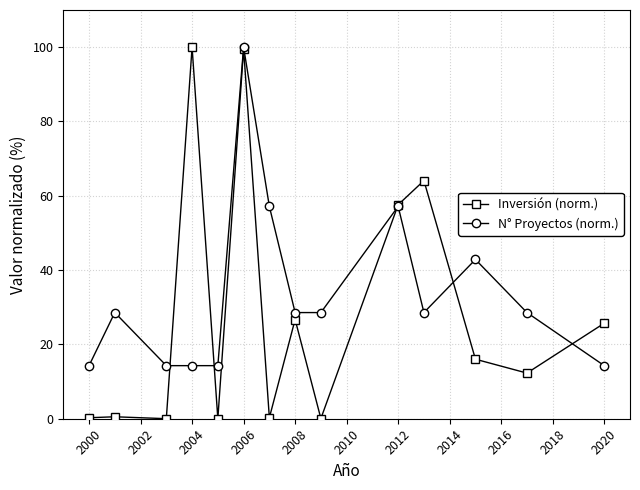

What is the value of the N° Proyectos (norm.) point at the 7th from the left?

57.1